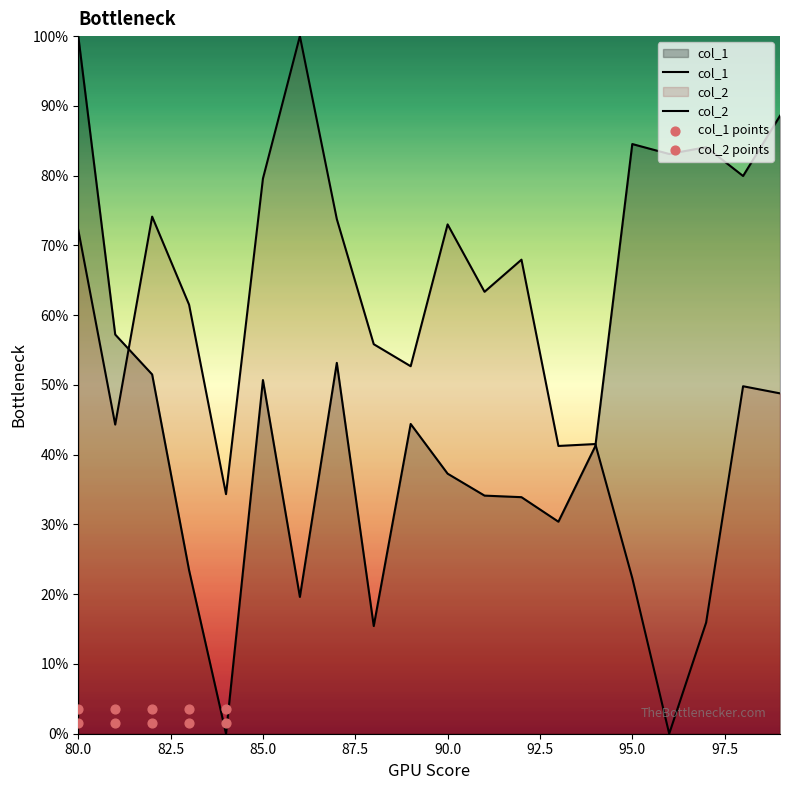

Which series has the widest spread of Y values?

col_1